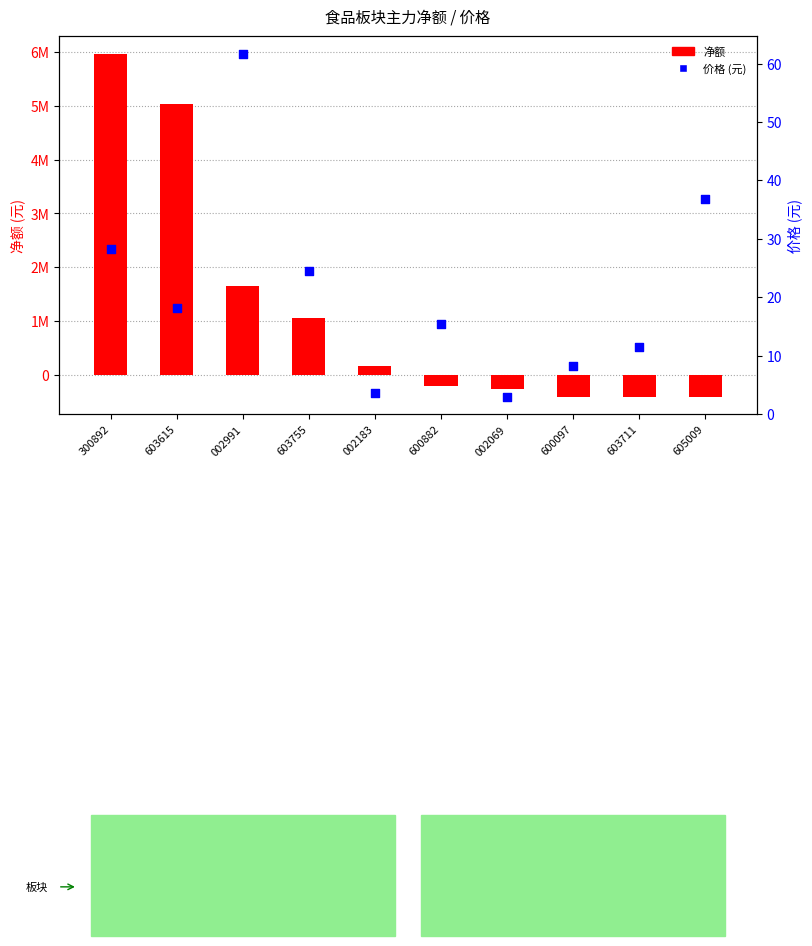

At how many categories does at least one series exceed 3784698?

2